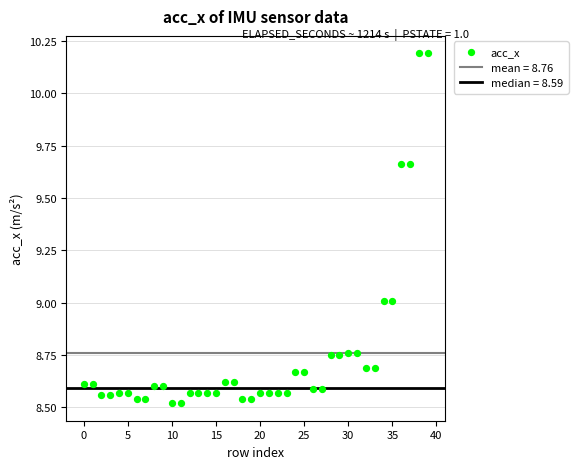

What is the range of Y values (max minus min)?

1.7